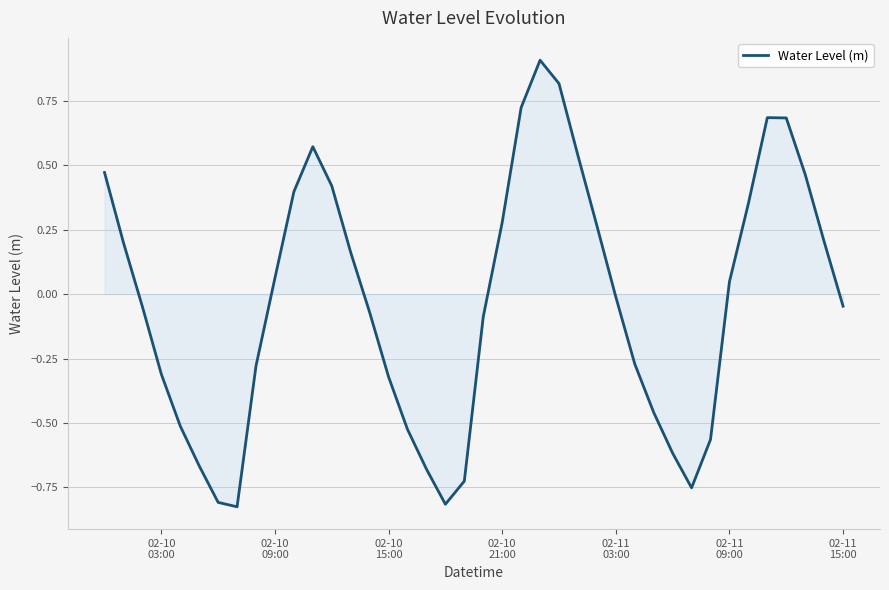

True or false: the data has more than 2 interior local peaks.

True